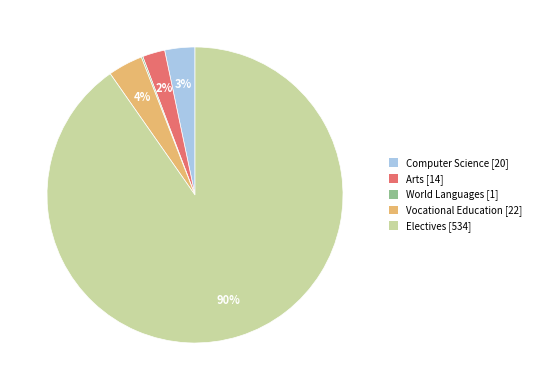

Does any single category account for the majority?

Yes